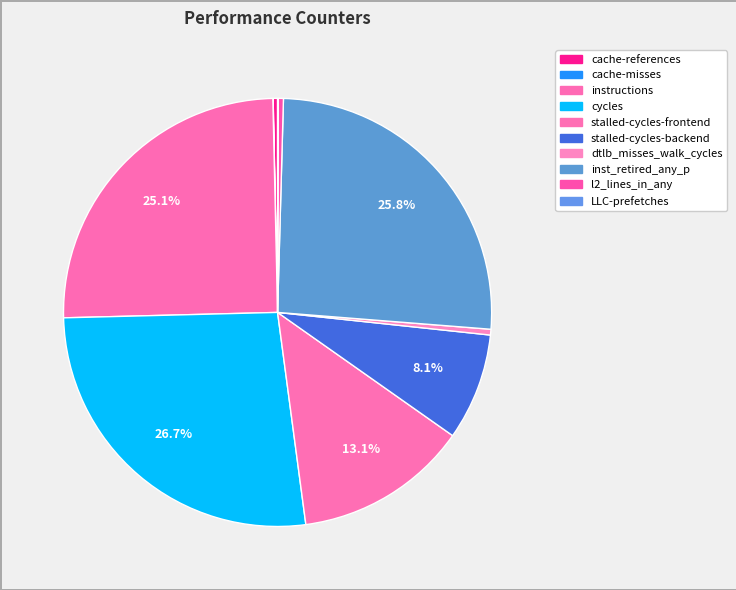

What is the smallest slice in the pie chart?

cache-misses